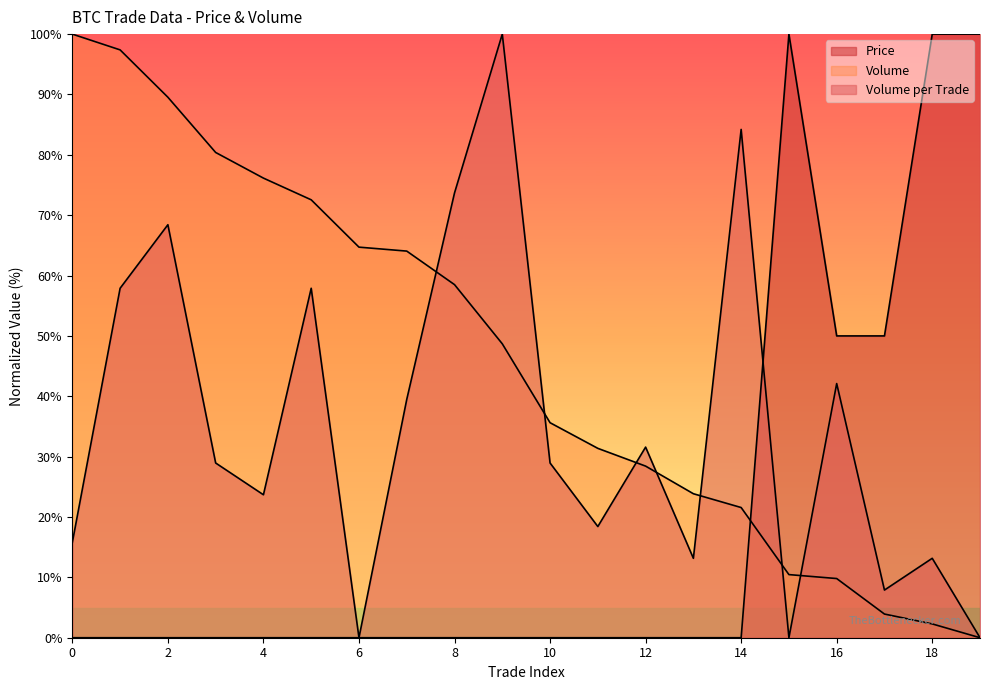

How many lines are shown in the chart?

3